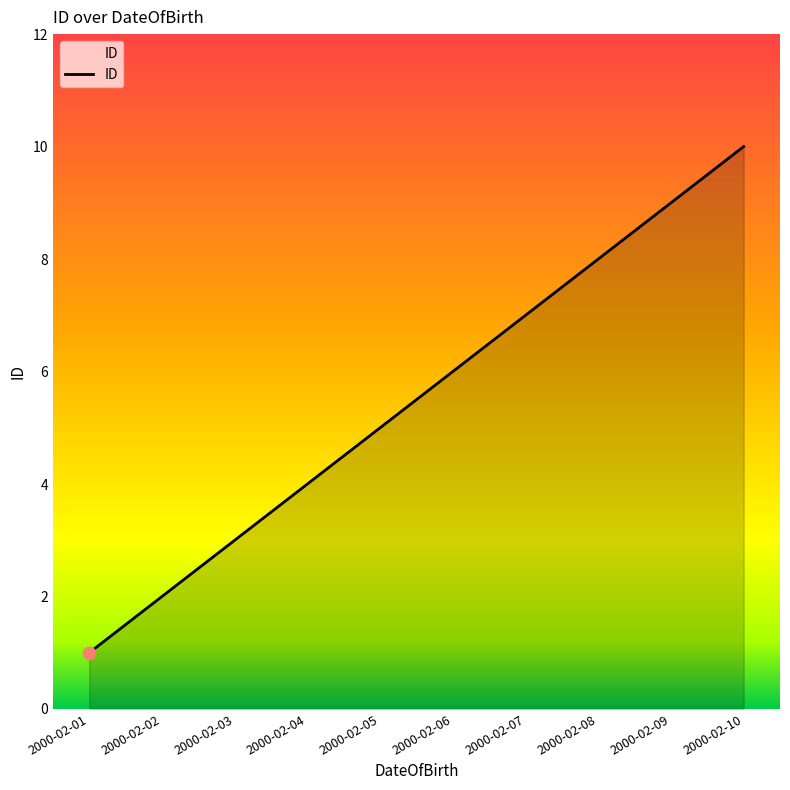

What is the ratio of the value at 2000-02-09 to the value at 2000-02-02?

4.5